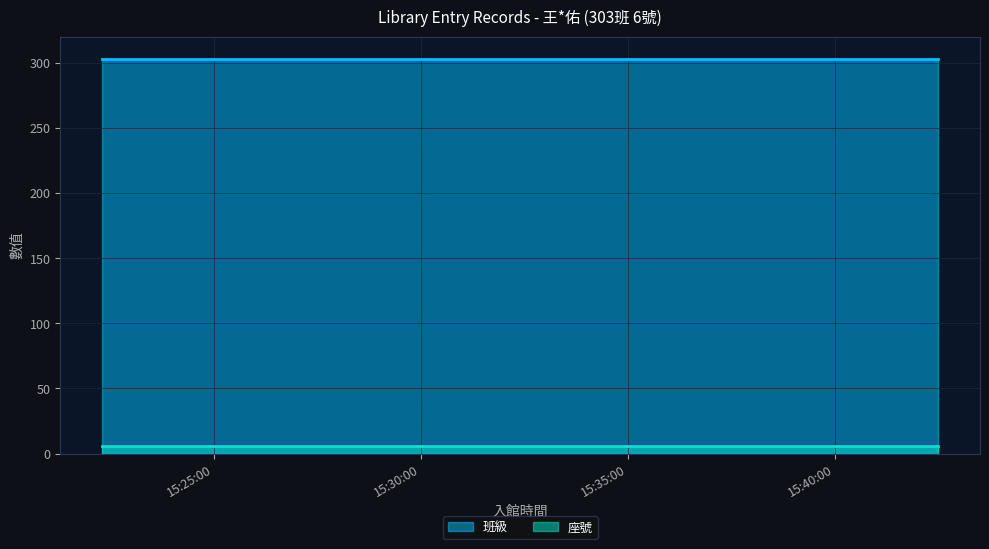

At which category is the sum across all series the highest?

2023-07-03 15:22:18